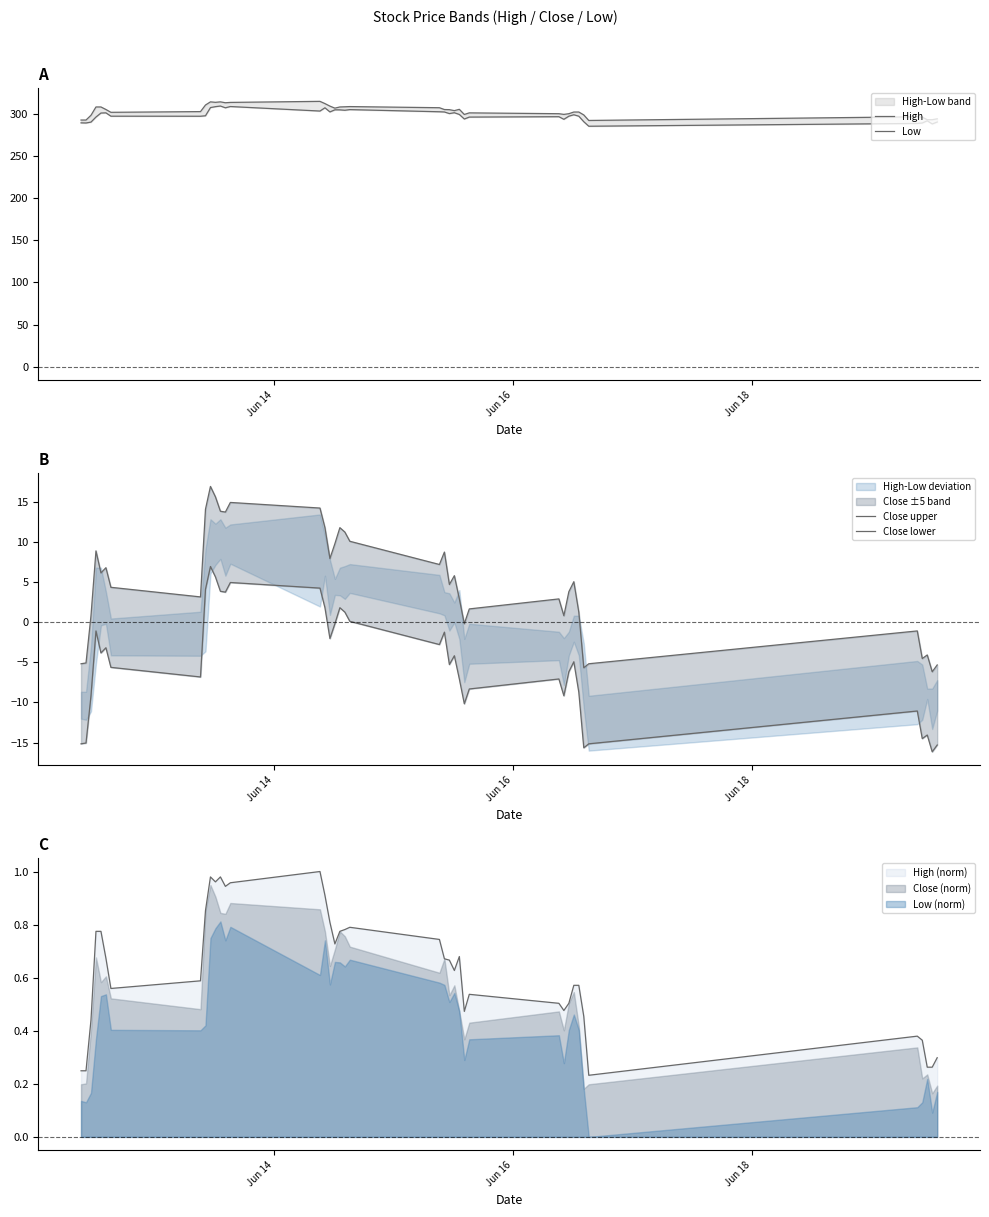

True or false: High (norm) and Low (norm) cross at least once.

False